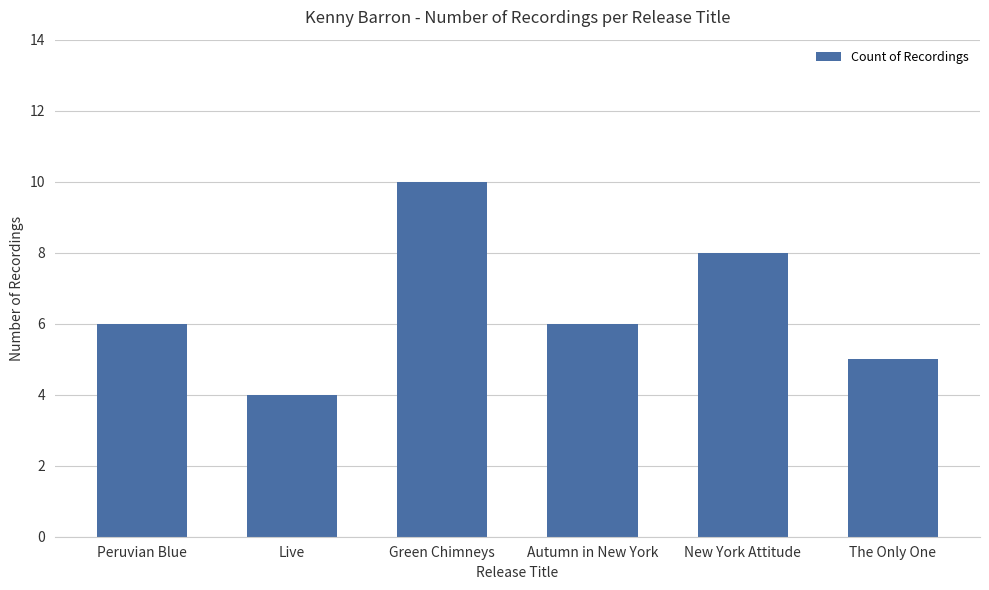

What is the ratio of the value at Live to the value at Autumn in New York?

0.7